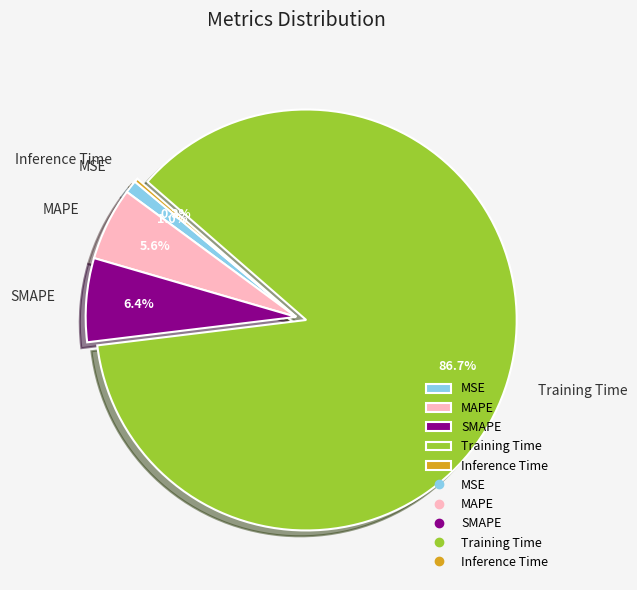

Is there any slice that represents more than half of the pie?

Yes